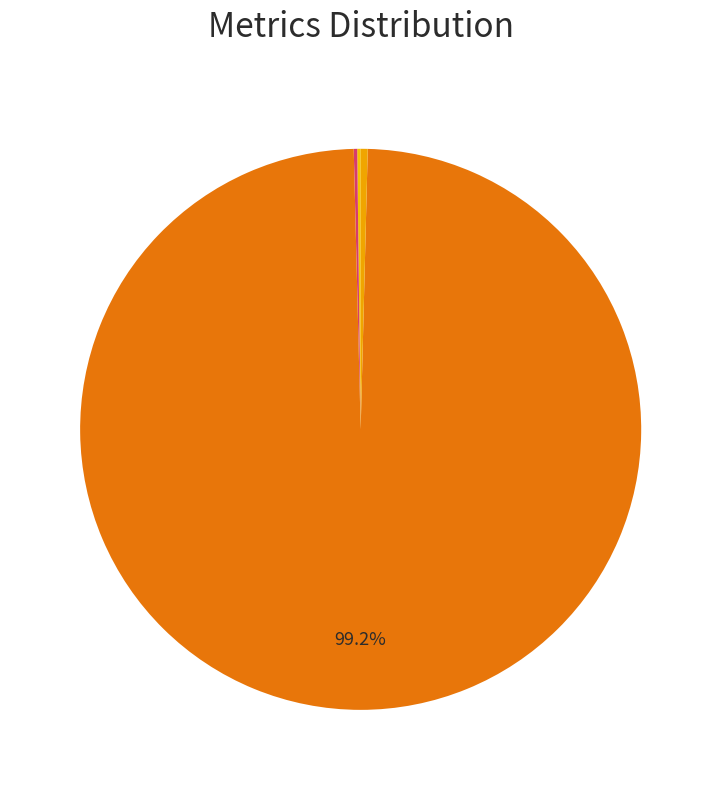

Which category has the biggest portion of the pie?

Training Time